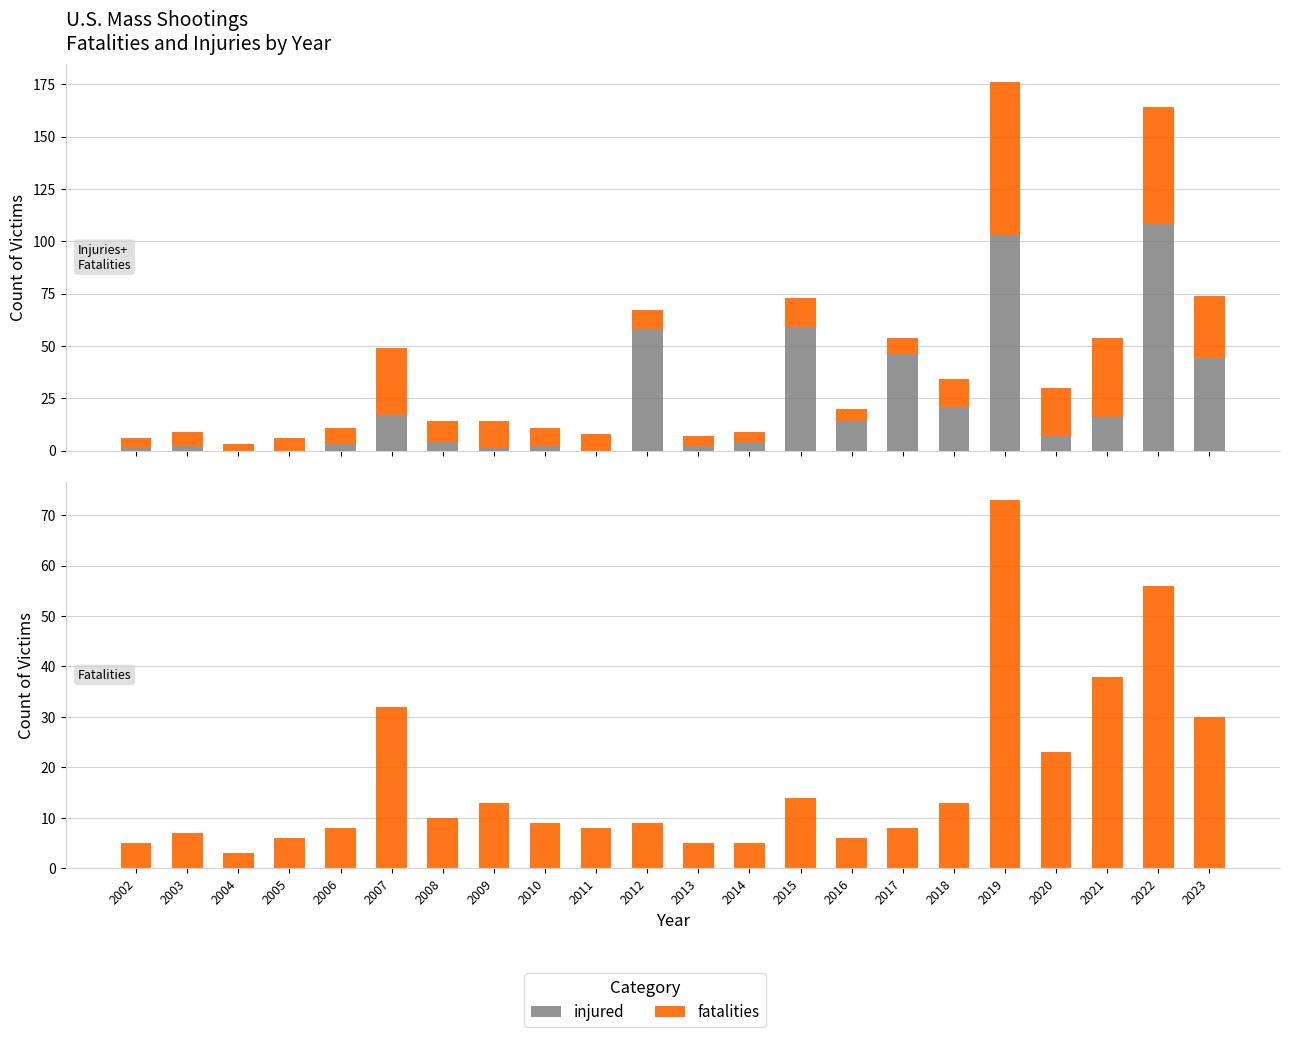

How many values in the fatalities series are below 9?

10